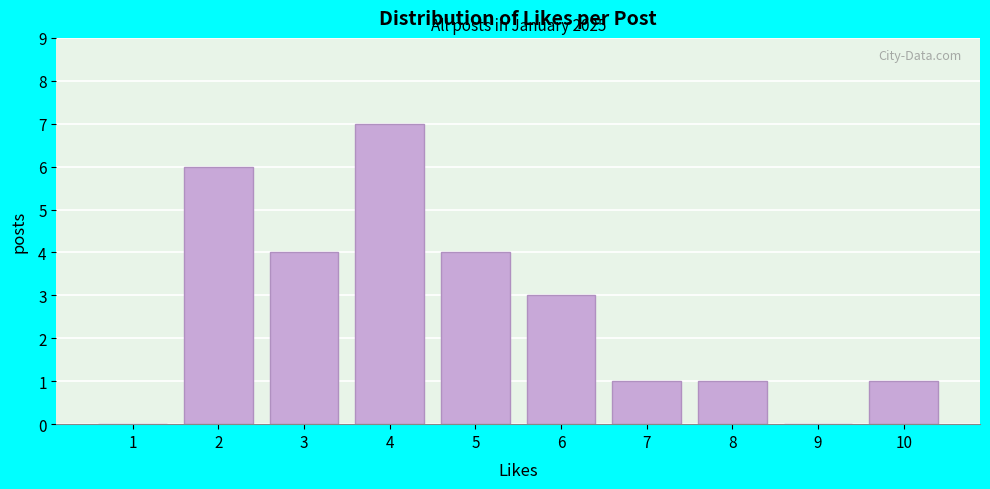

Reading left to right, extract all data points from this chart.

1=0	2=6	3=4	4=7	5=4	6=3	7=1	8=1	9=0	10=1